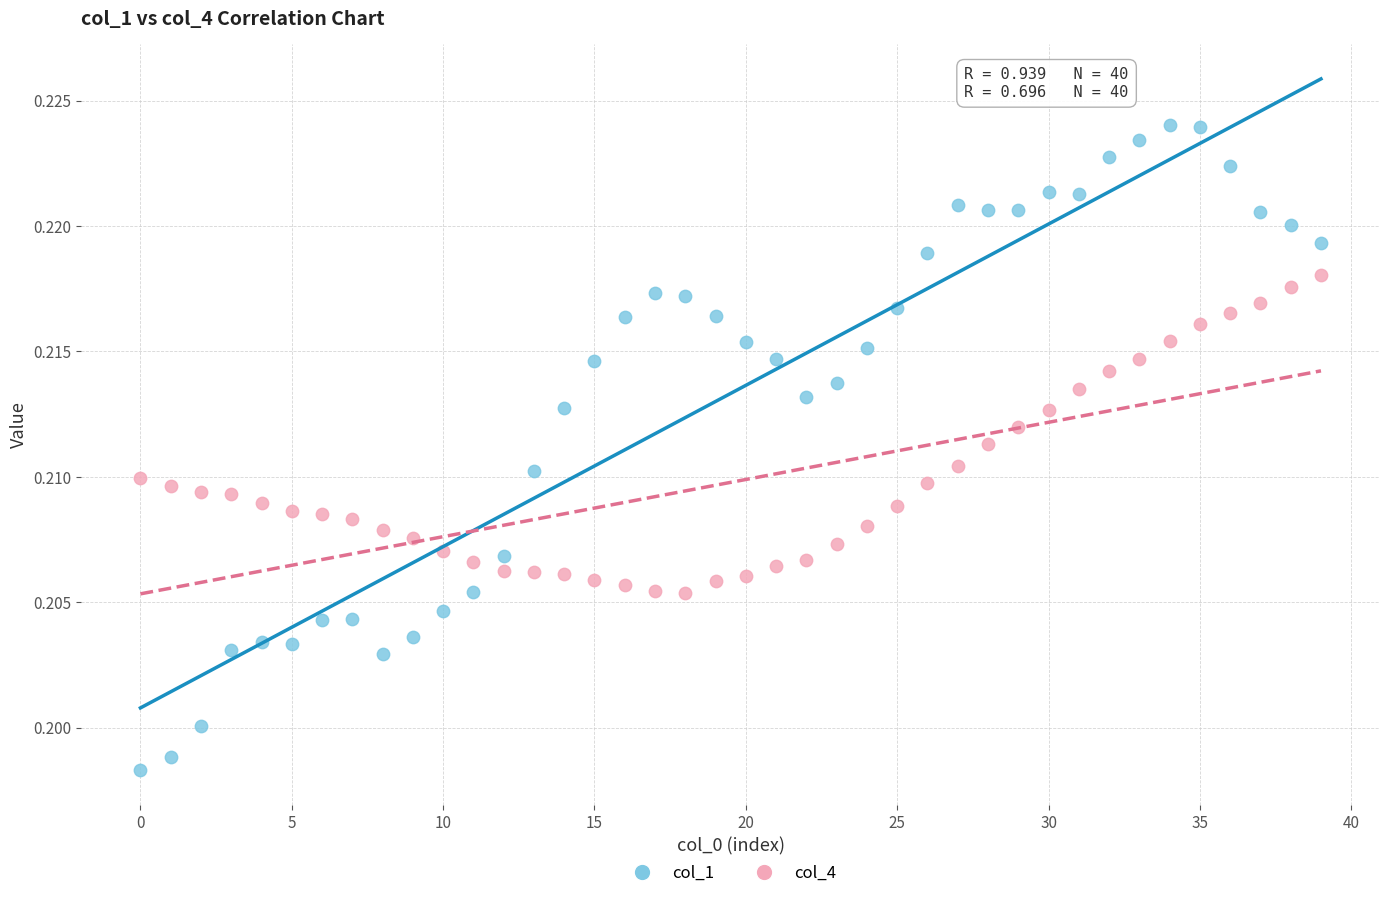

Which series reaches the maximum Y coordinate?

col_1